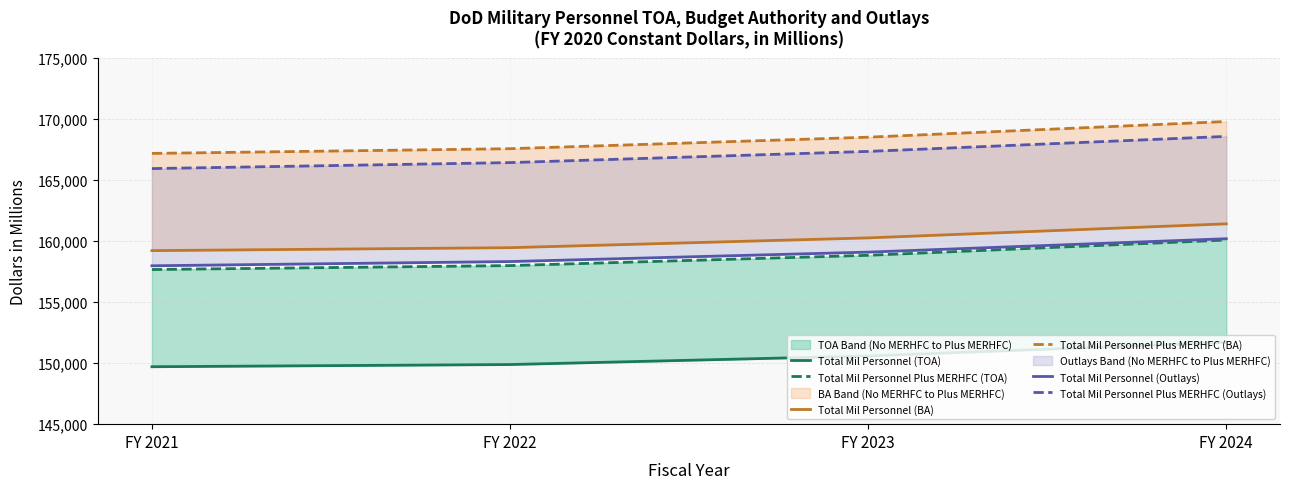

Reading left to right, extract all data points from this chart.

Total Mil Personnel (TOA): FY 2021=149706	FY 2022=149886	FY 2023=150586	FY 2024=151703
Total Mil Personnel Plus MERHFC (TOA): FY 2021=157672	FY 2022=157995	FY 2023=158838	FY 2024=160089
Total Mil Personnel (BA): FY 2021=159221	FY 2022=159463	FY 2023=160264	FY 2024=161415
Total Mil Personnel Plus MERHFC (BA): FY 2021=167187	FY 2022=167573	FY 2023=168516	FY 2024=169801
Total Mil Personnel (Outlays): FY 2021=157978	FY 2022=158325	FY 2023=159098	FY 2024=160195
Total Mil Personnel Plus MERHFC (Outlays): FY 2021=165943	FY 2022=166434	FY 2023=167350	FY 2024=168581